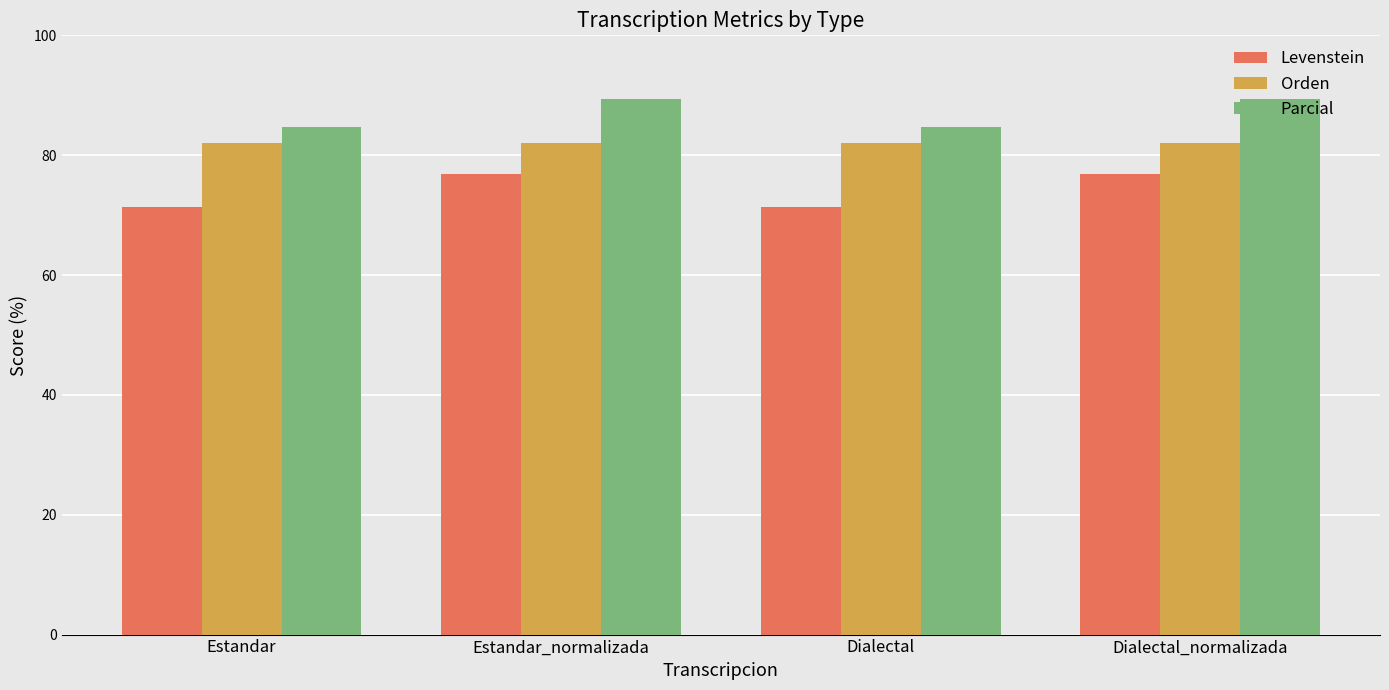

What is the approximate value of Levenstein at Estandar_normalizada?

76.9